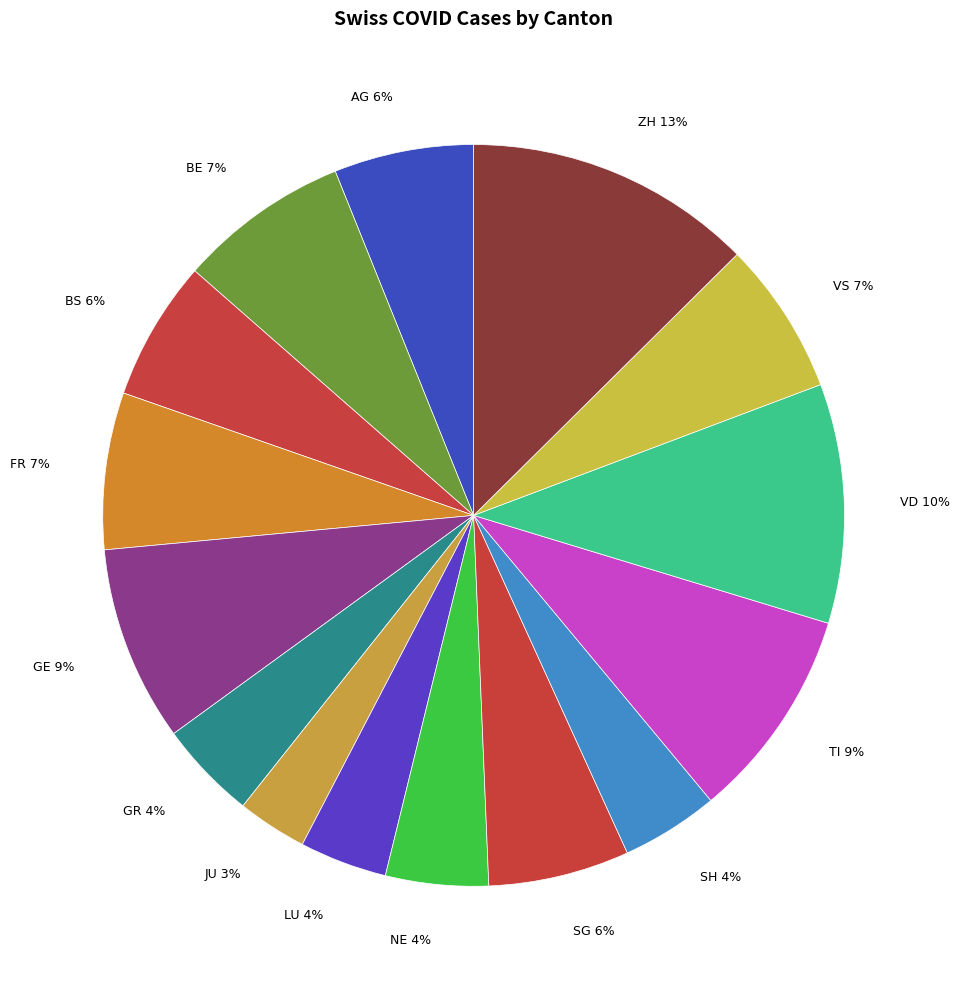

Do SG and BE together represent more than half of the pie?

No